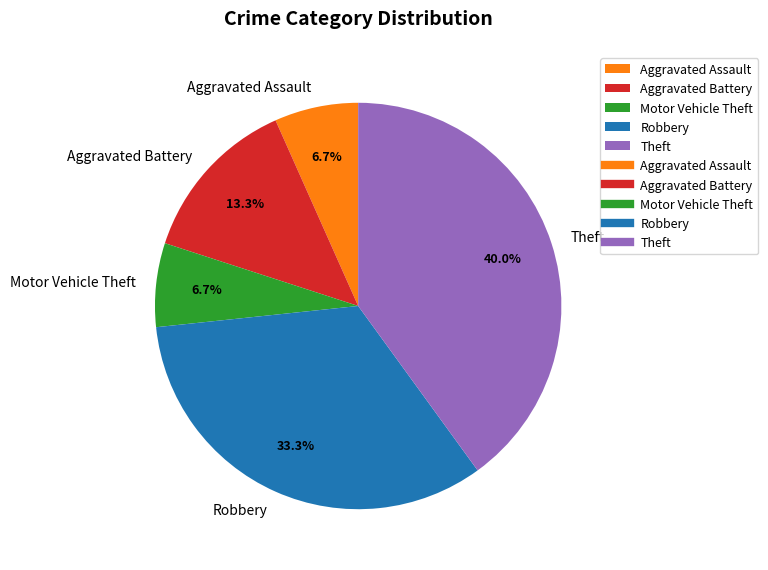

How many slices are in this pie chart?

5